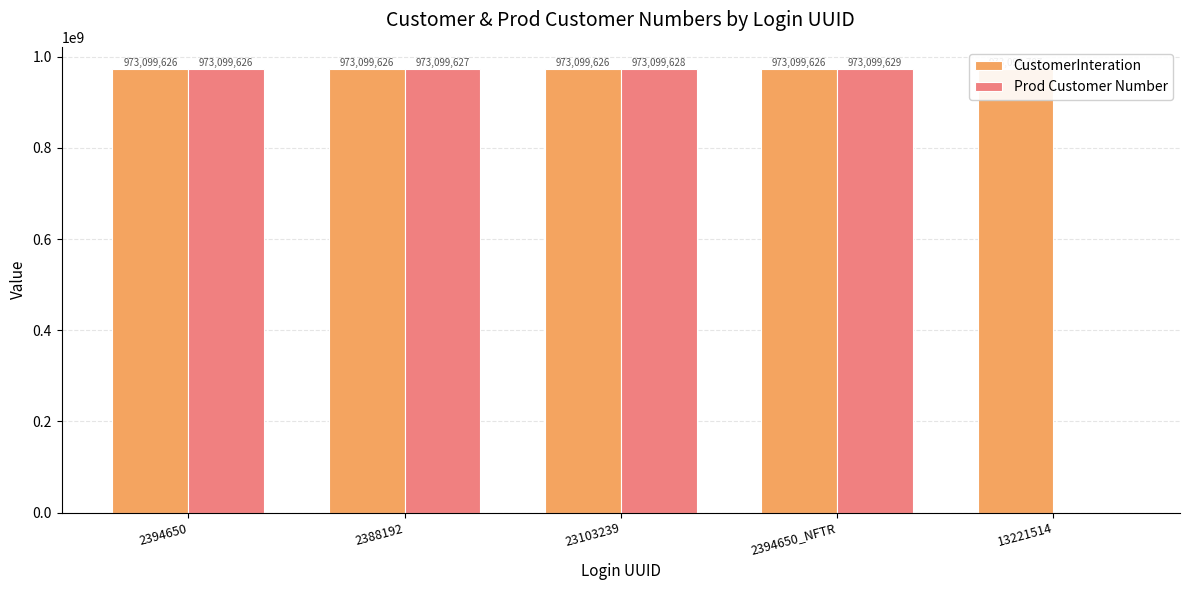

True or false: CustomerInteration has a value of 613155478 at 2394650.

False